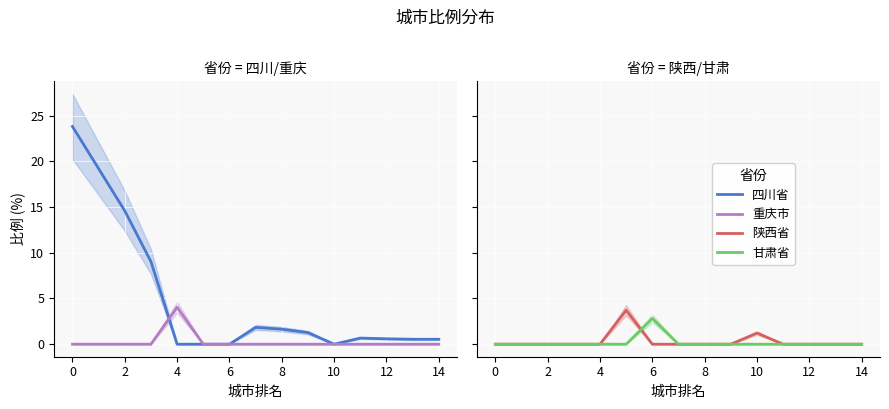

True or false: 重庆市 and 甘肃省 cross at least once.

False